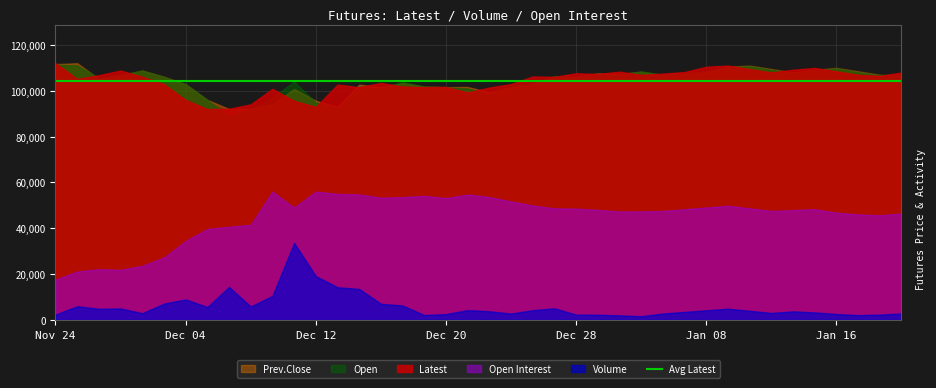

Does the chart have visible grid lines?

Yes